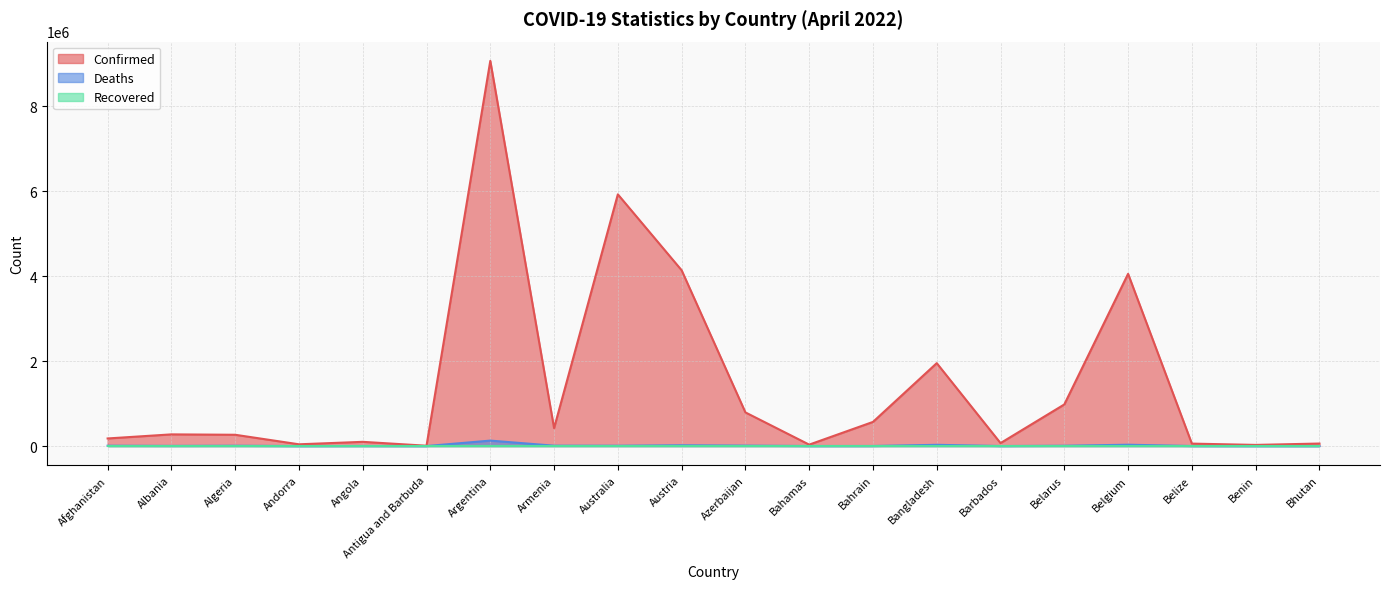

The Confirmed series shows 36717 at Angola. True or false?

False